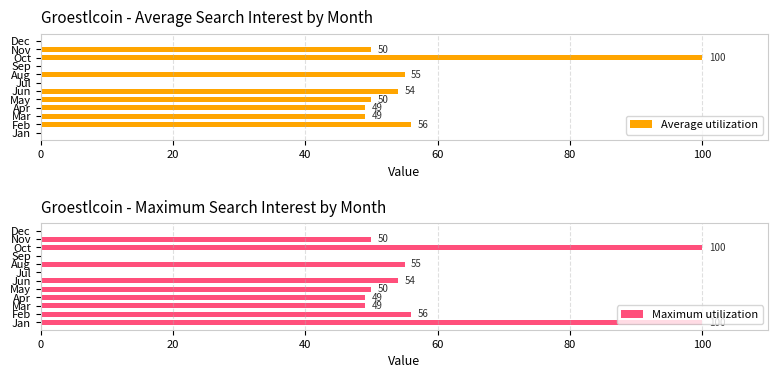

What is the sum of the Maximum utilization values at Jan and Aug?

155